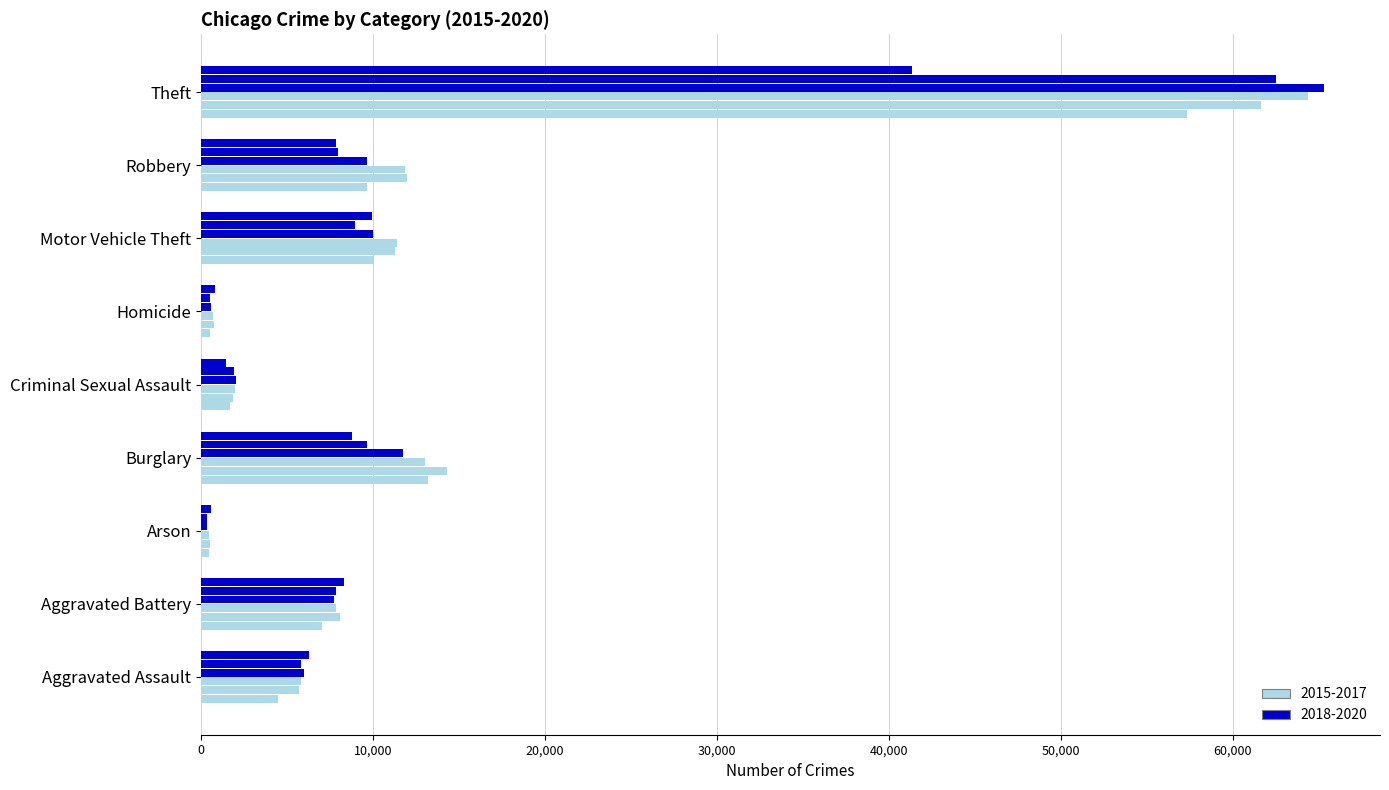

Reading left to right, what are all the values shown in this chart?

2015: 4480	7019	448	13184	1687	496	10068	9638	57350
2016: 5712	8086	515	14289	1836	786	11286	11960	61621
2017: 5793	7845	444	13001	1960	672	11380	11880	64386
2018: 6001	7735	373	11747	2013	589	9985	9681	65287
2019: 5841	7857	376	9638	1903	498	8977	7995	62492
2020: 6263	8320	588	8758	1473	787	9959	7855	41324